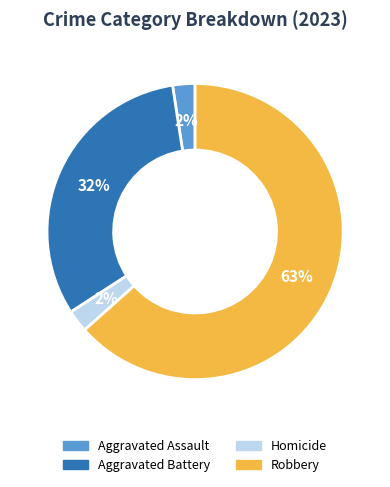

To the nearest percent, what is the average slice percentage?

25%